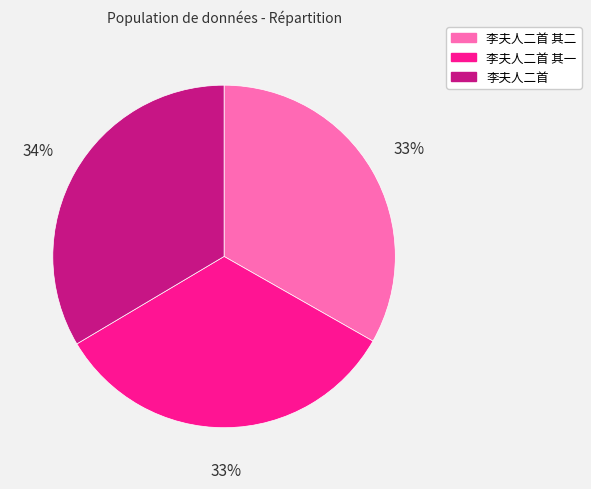

To the nearest percent, what is the average slice percentage?

33%